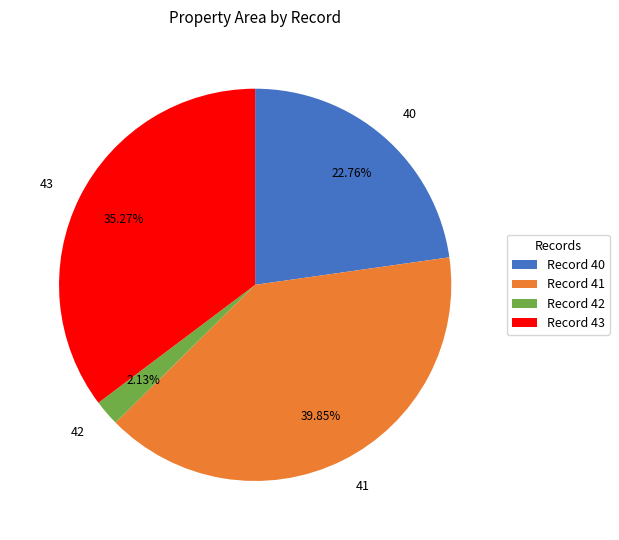

Which category has the smallest portion of the pie?

42